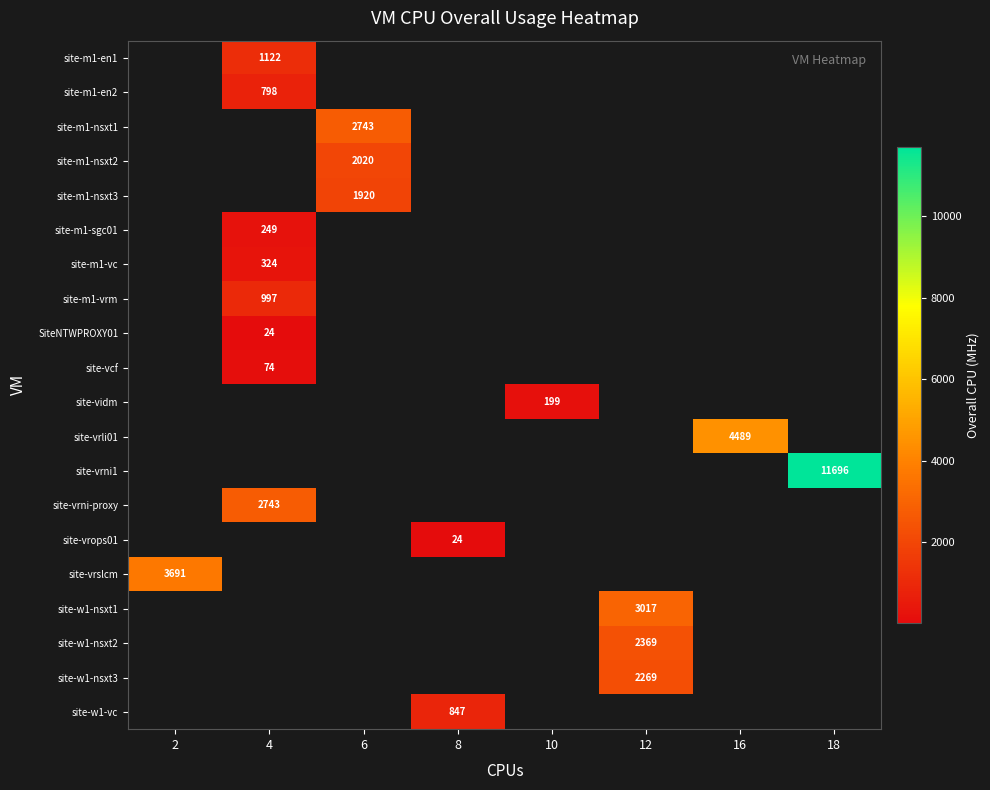

Count the number of data series in this chart.

20